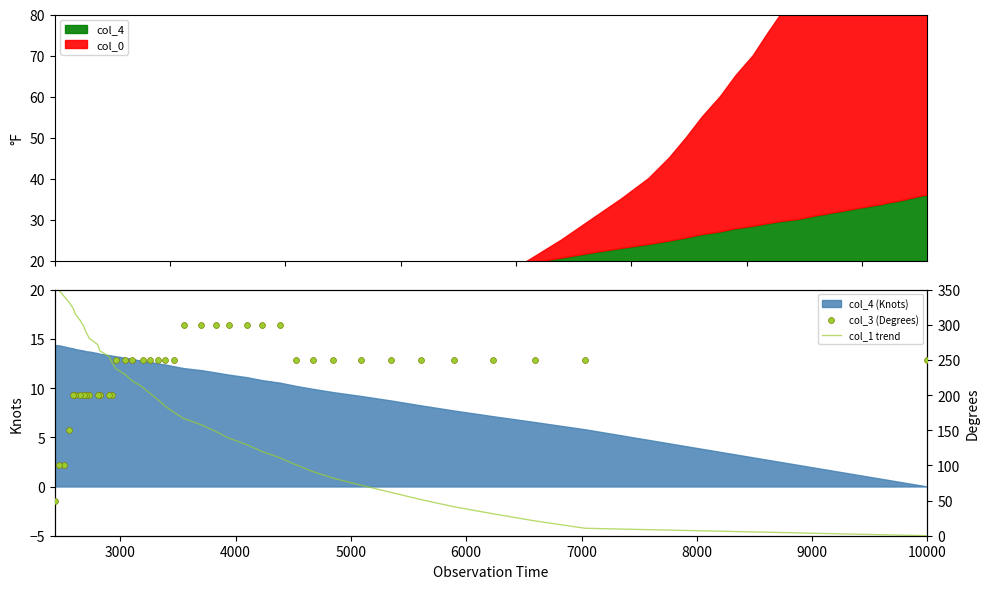

Is the value of col_1 trend at 38 greater than the value of col_3 (Degrees) at 30?

Yes